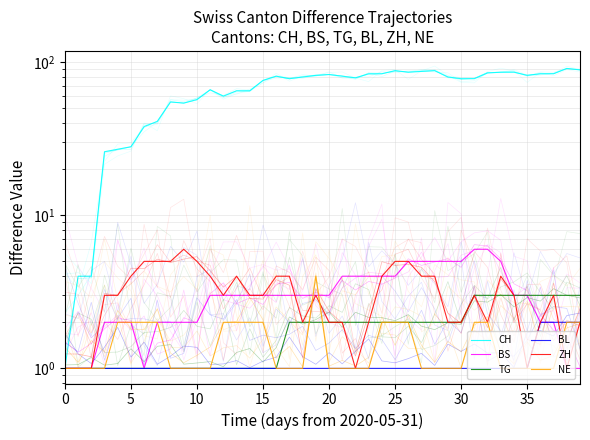

Does the chart display data point markers on the line(s)?

No